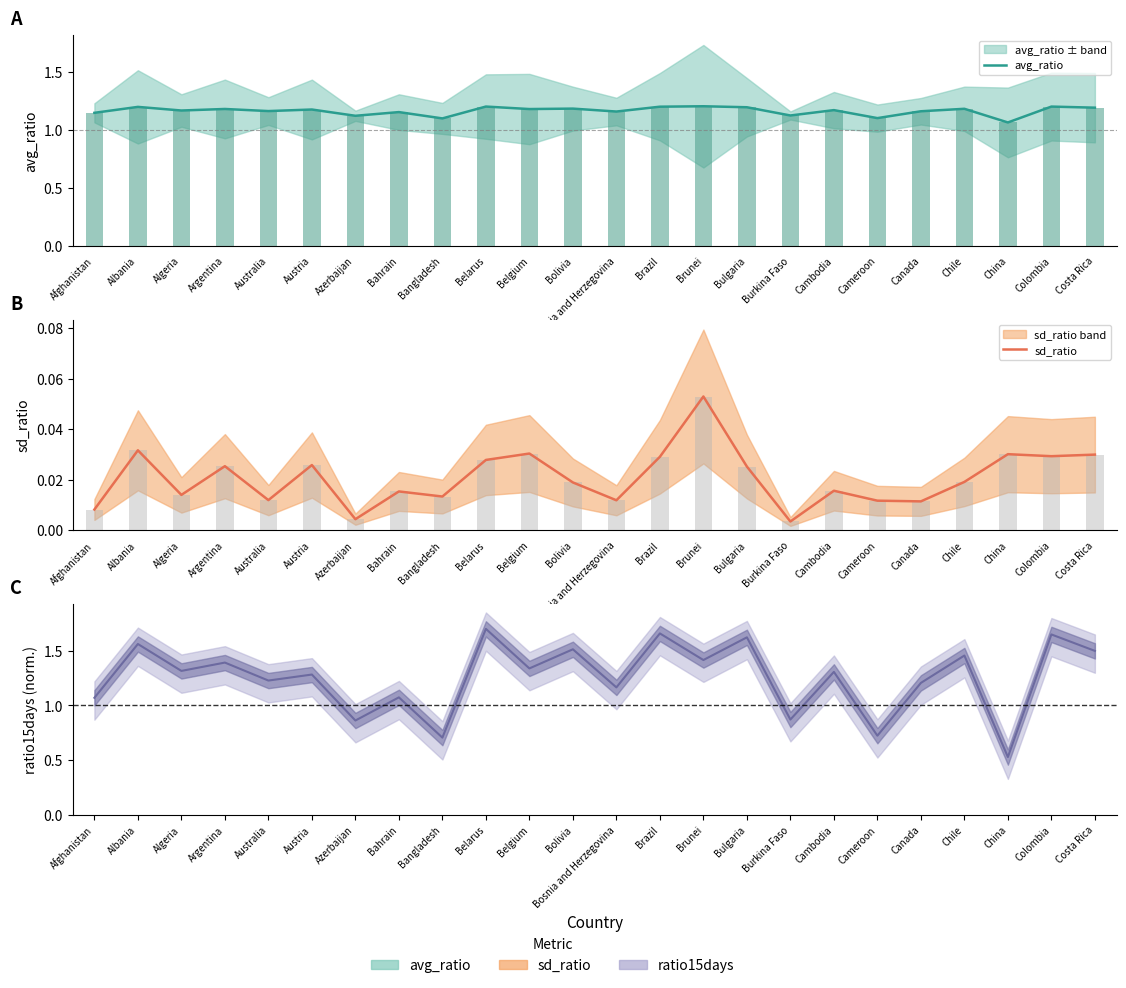

At which label is sd_ratio closest to 0?

Burkina Faso